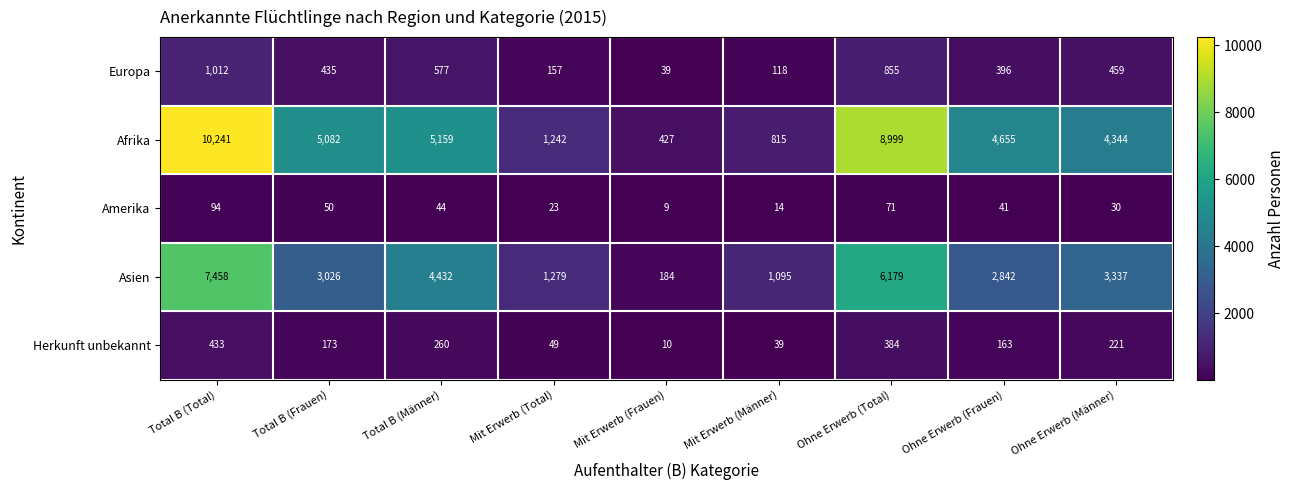

What is the difference between the Europa values at Mit Erwerb (Total) and Ohne Erwerb (Frauen)?

239